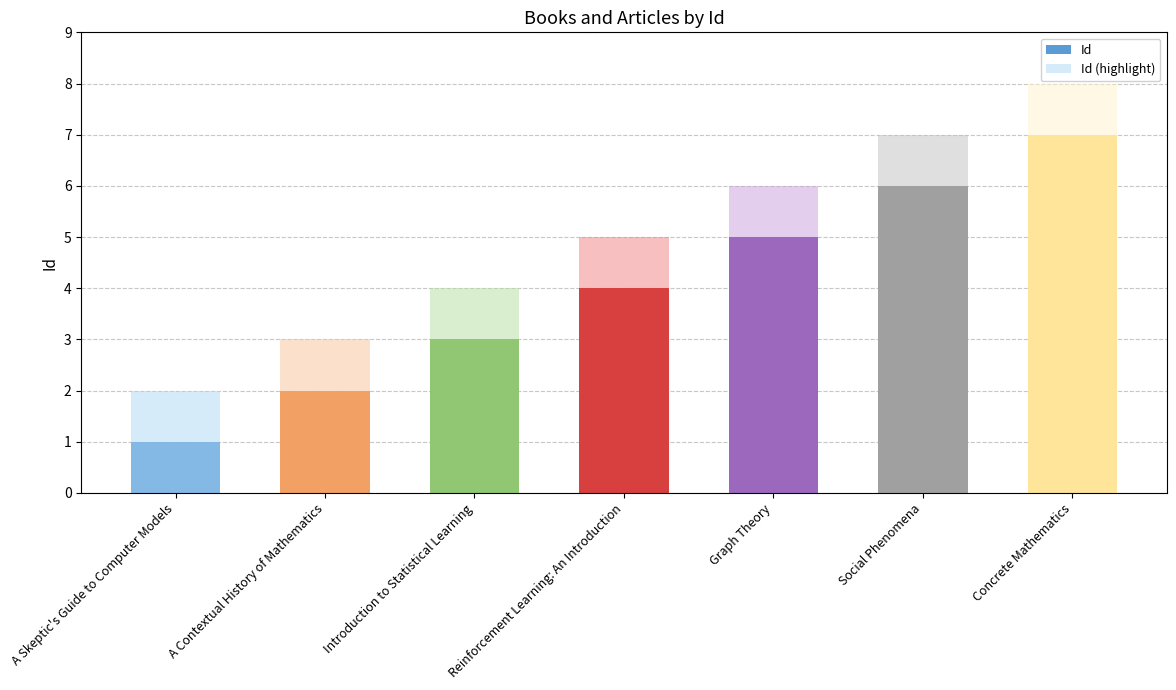

How many bars are there in total?

14